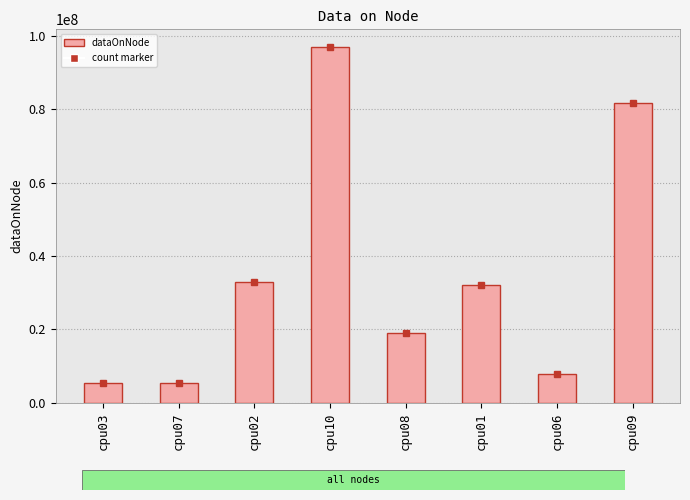

What is the smallest value displayed?

5507096